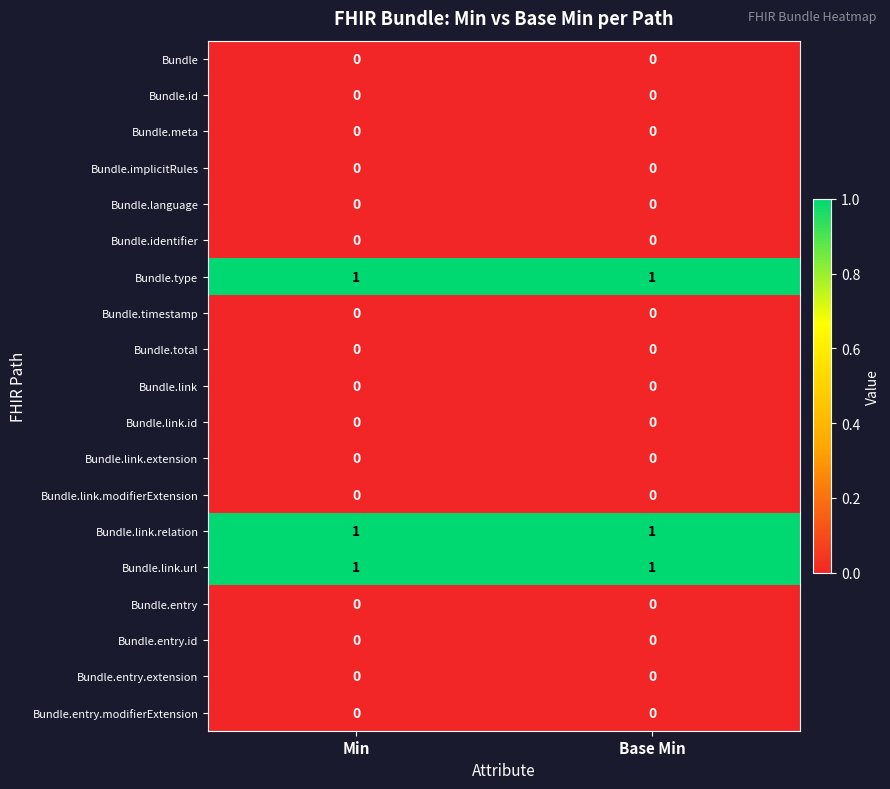

The value of Bundle.identifier at Base Min is 0. True or false?

True